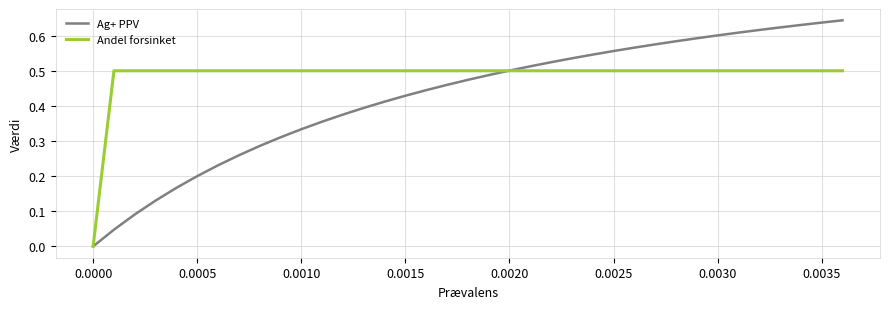

Which series has the widest spread of values?

Ag+ PPV